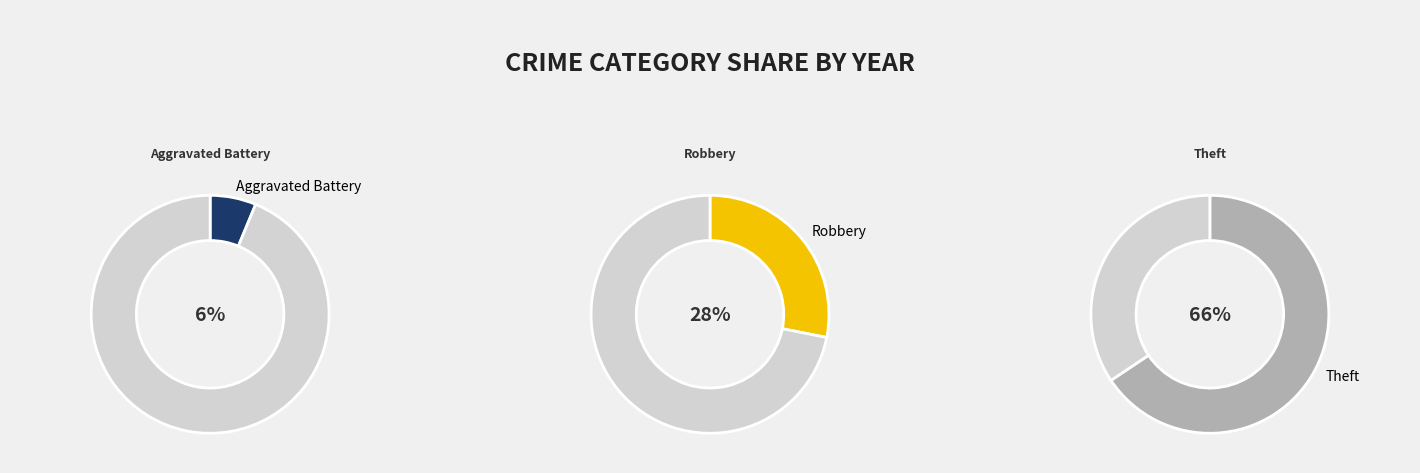

Which slice represents more than half of the pie?

Theft